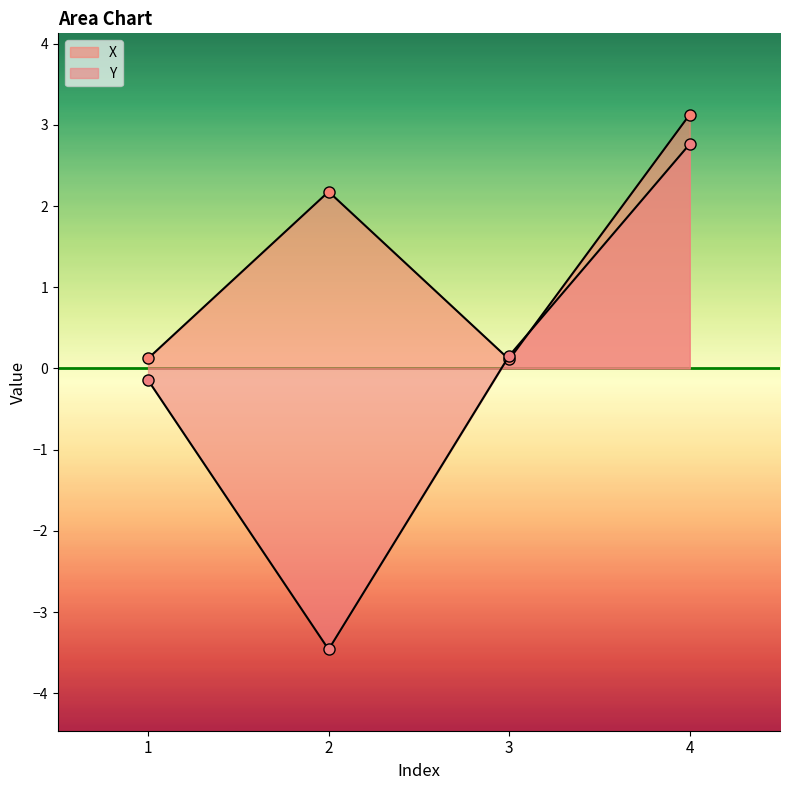

Is it true that X equals 0.1 at 3?

True